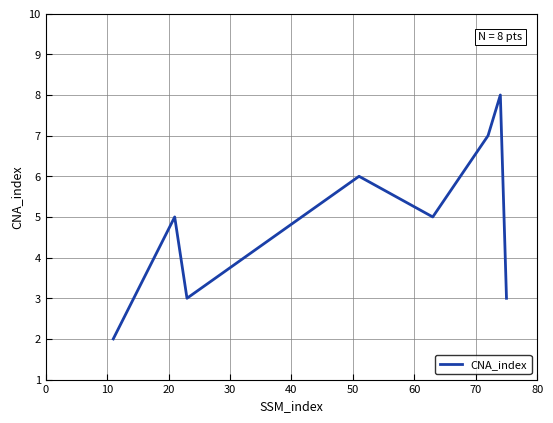

How many distinct data groups are displayed?

1